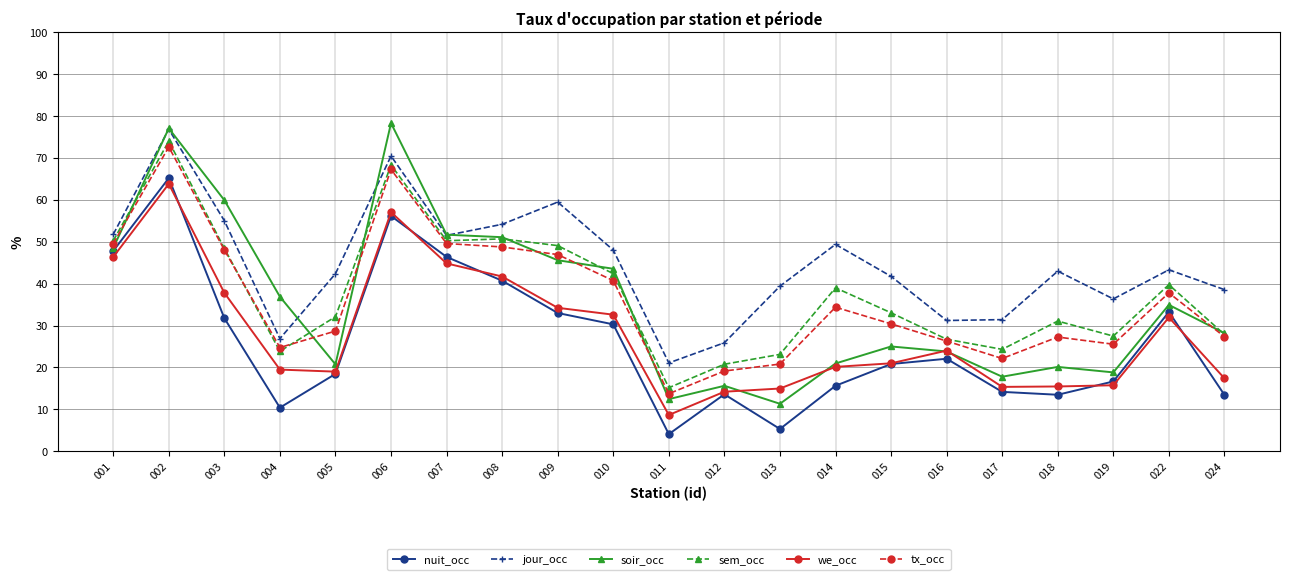

Which series has the largest total across all categories?

jour_occ